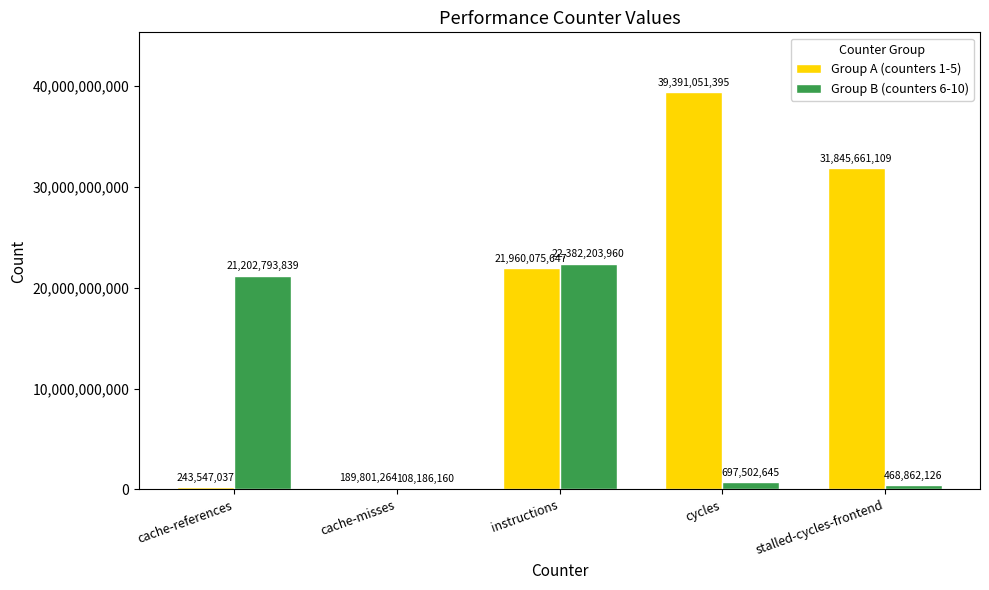

Reading left to right, list all the values displayed in this chart.

Group A (counters 1-5): cache-references=243547037	cache-misses=189801264	instructions=21960075647	cycles=39391051395	stalled-cycles-frontend=31845661109
Group B (counters 6-10): cache-references=21202793839	cache-misses=108186160	instructions=22382203960	cycles=697502645	stalled-cycles-frontend=468862126